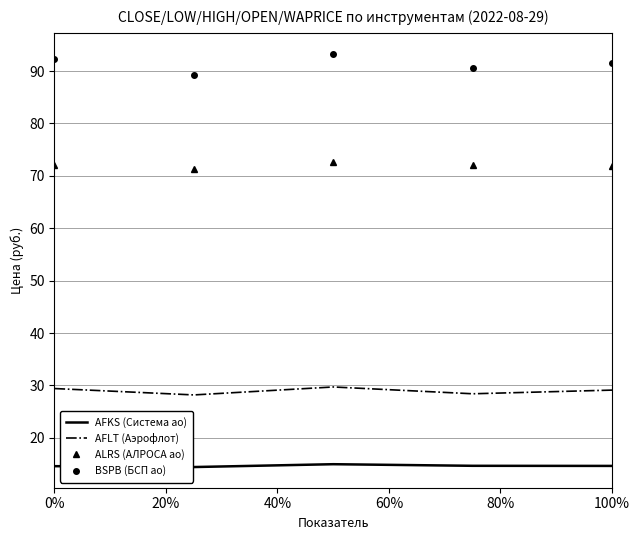

Which series has the largest total across all categories?

BSPB (БСП ао)